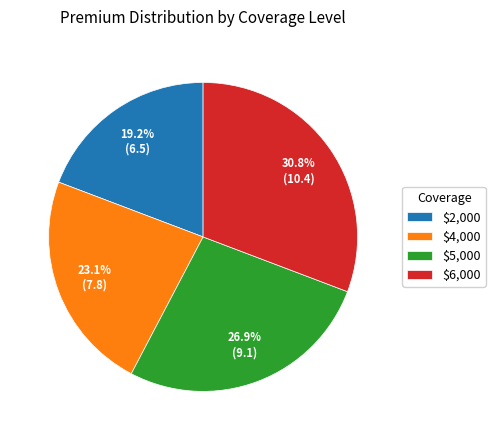

Does $2,000 represent more than half of the total?

No